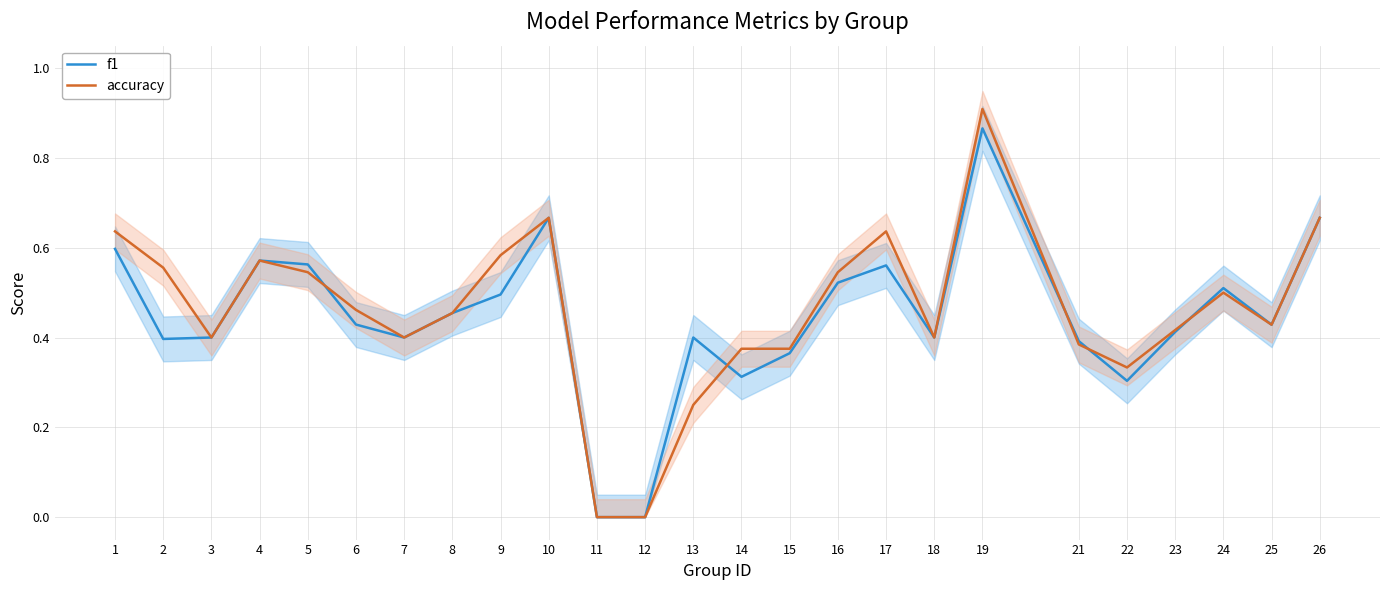

In f1, how many points are lower than both neighbors (excluding endpoints)?

6